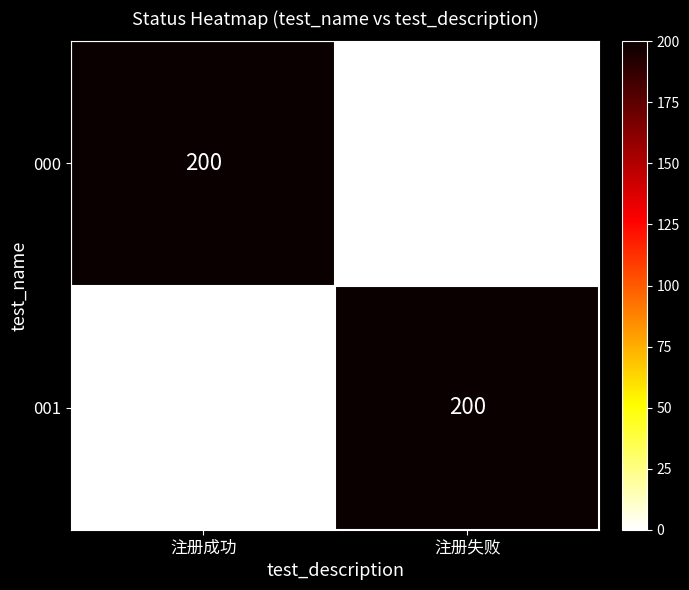

What is the greatest value displayed?

200